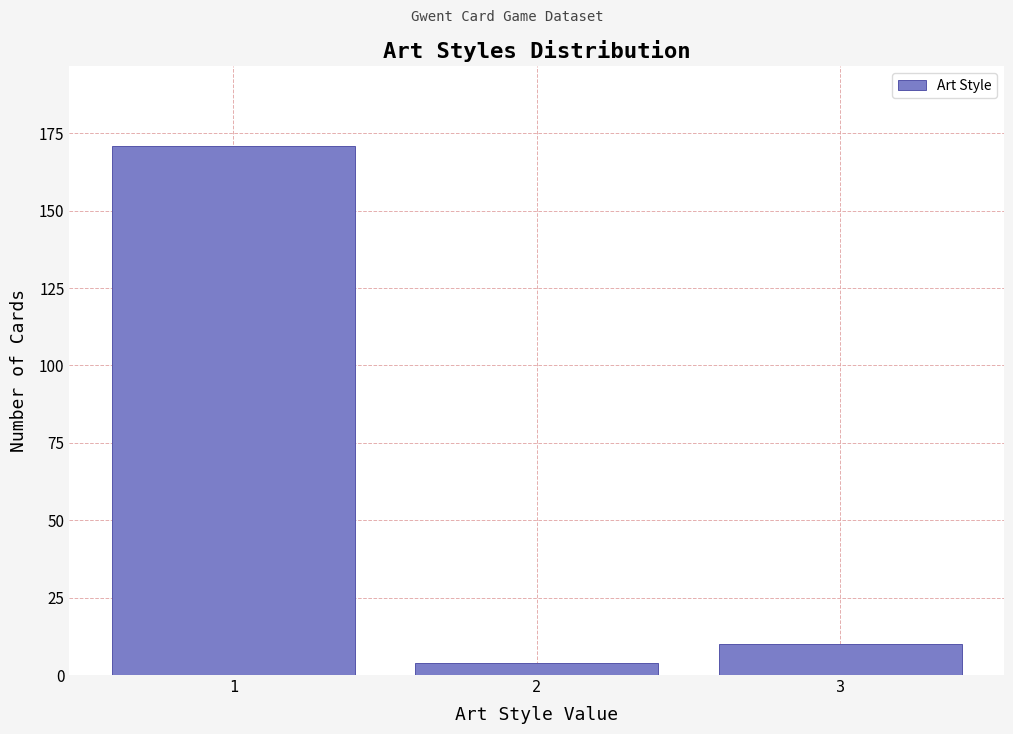

Reading left to right, transcribe this chart: for each bar, give the range it covers on the x-axis and its height. The values are not printed on the chart, so give them approximately, as read against the axis.

0.5 to 1.5: 170
1.5 to 2.5: under 5
2.5 to 3.5: 10